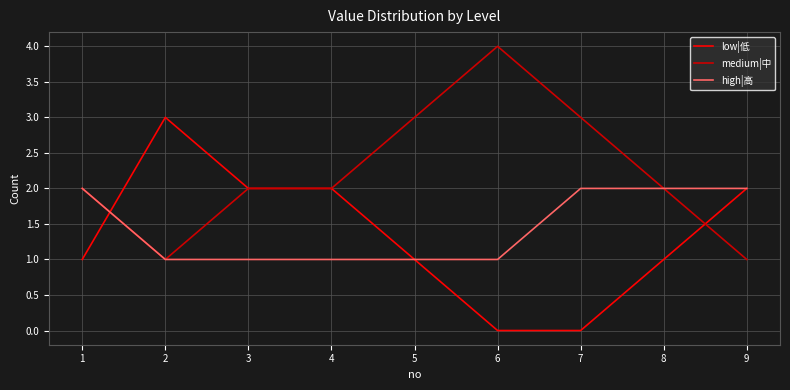

What is the total value across all series at 8?

5